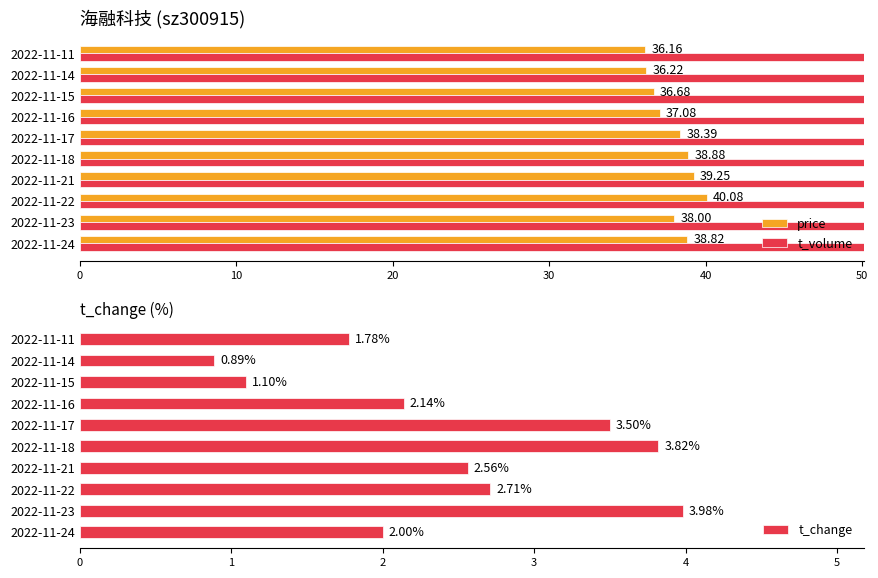

Rank the categories by t_change value from highest to lowest.

2022-11-23, 2022-11-18, 2022-11-17, 2022-11-22, 2022-11-21, 2022-11-16, 2022-11-24, 2022-11-11, 2022-11-15, 2022-11-14